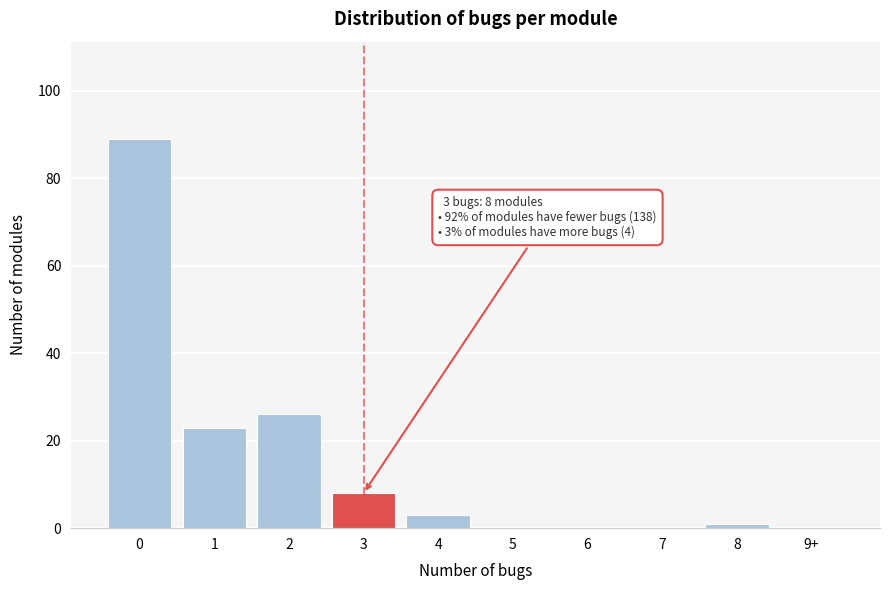

Reading left to right, transcribe all the data shown in this chart.

0=89	1=23	2=26	3=8	4=3	5=0	6=0	7=0	8=1	9+=0